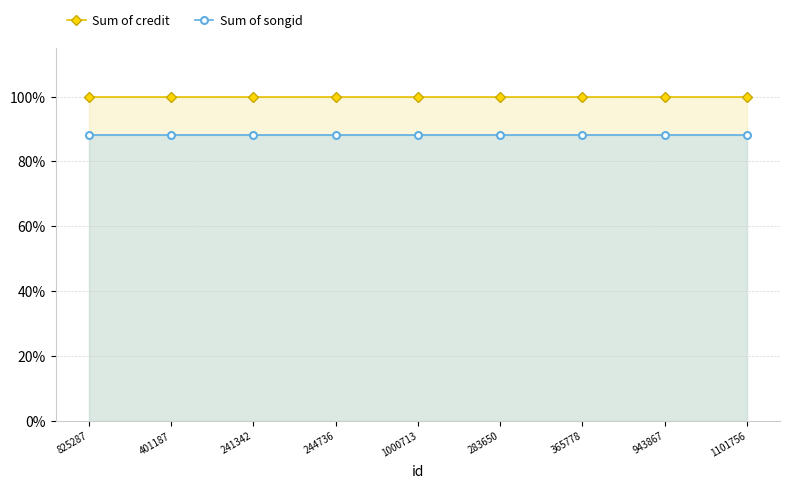

Which has a higher value, 241342 or 401187?

241342